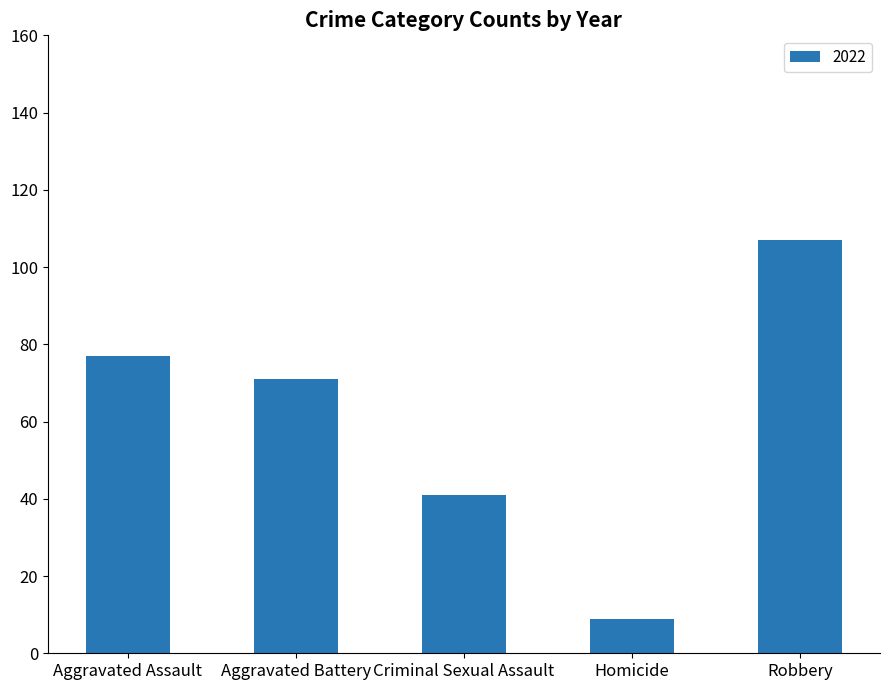

What is the label of the 1st bar from the left?

Aggravated Assault